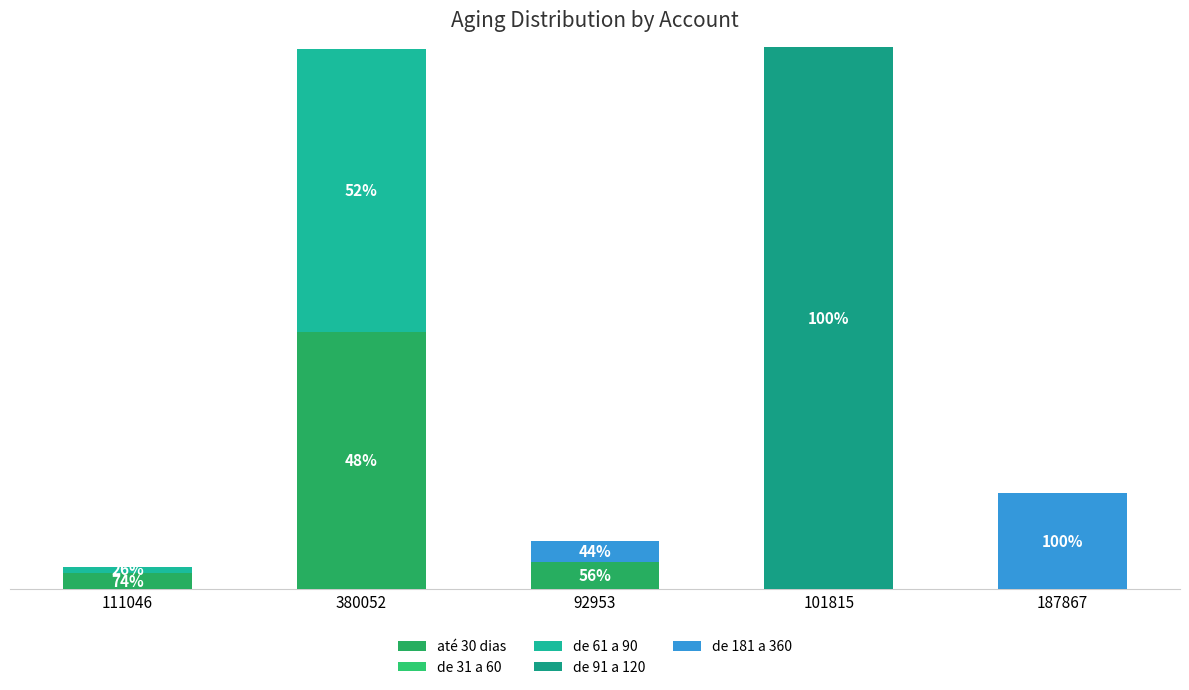

What is the label of the 5th bar from the left?

187867